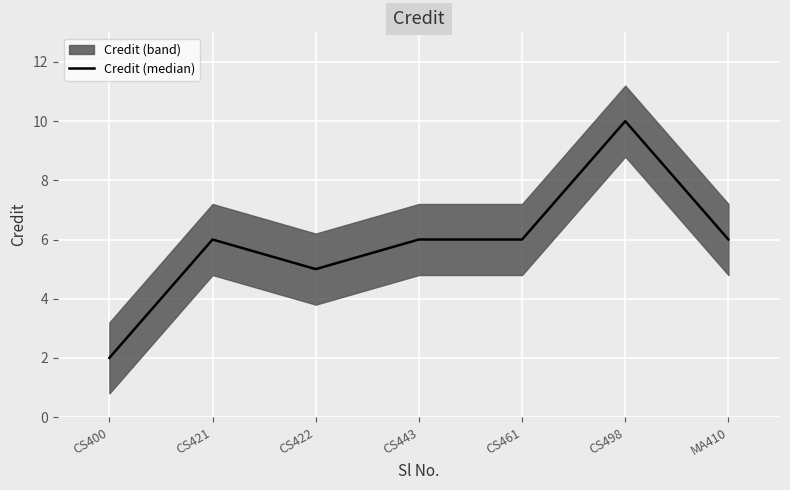

How many categories are shown in the chart?

7